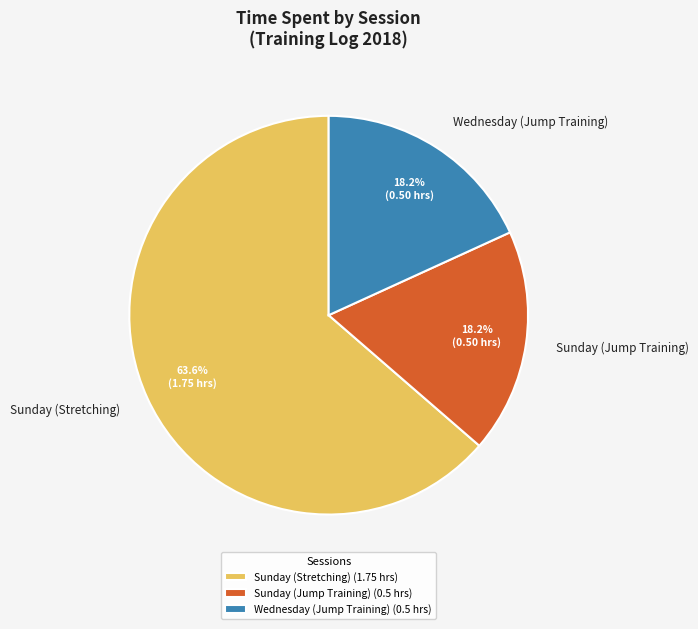

What is the ratio of the value at Wednesday (Jump Training) to the value at Sunday (Stretching)?

0.3